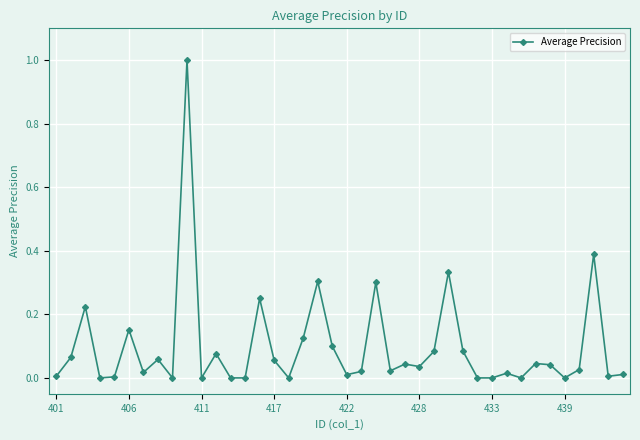

True or false: the data has more than 2 interior local peaks.

True